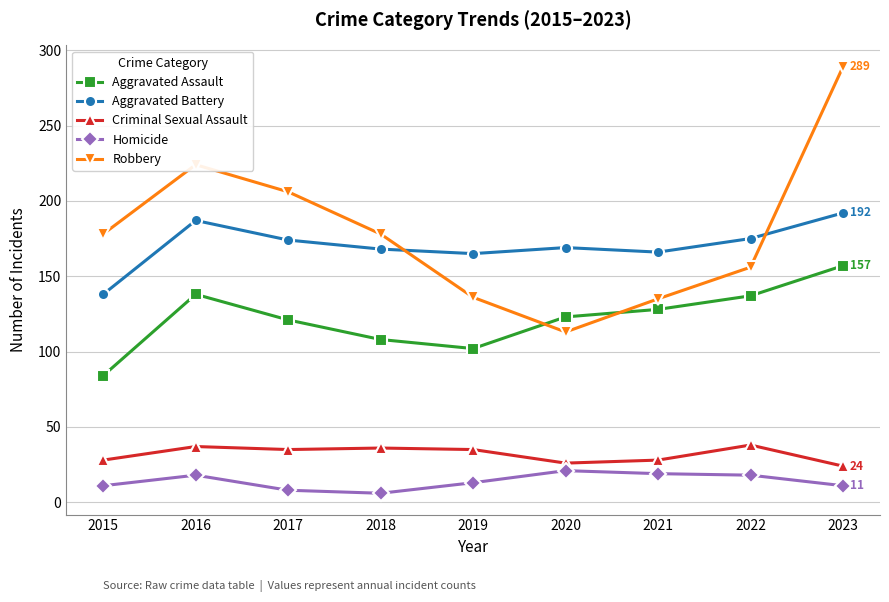

What is the average value of the Aggravated Assault series?

122